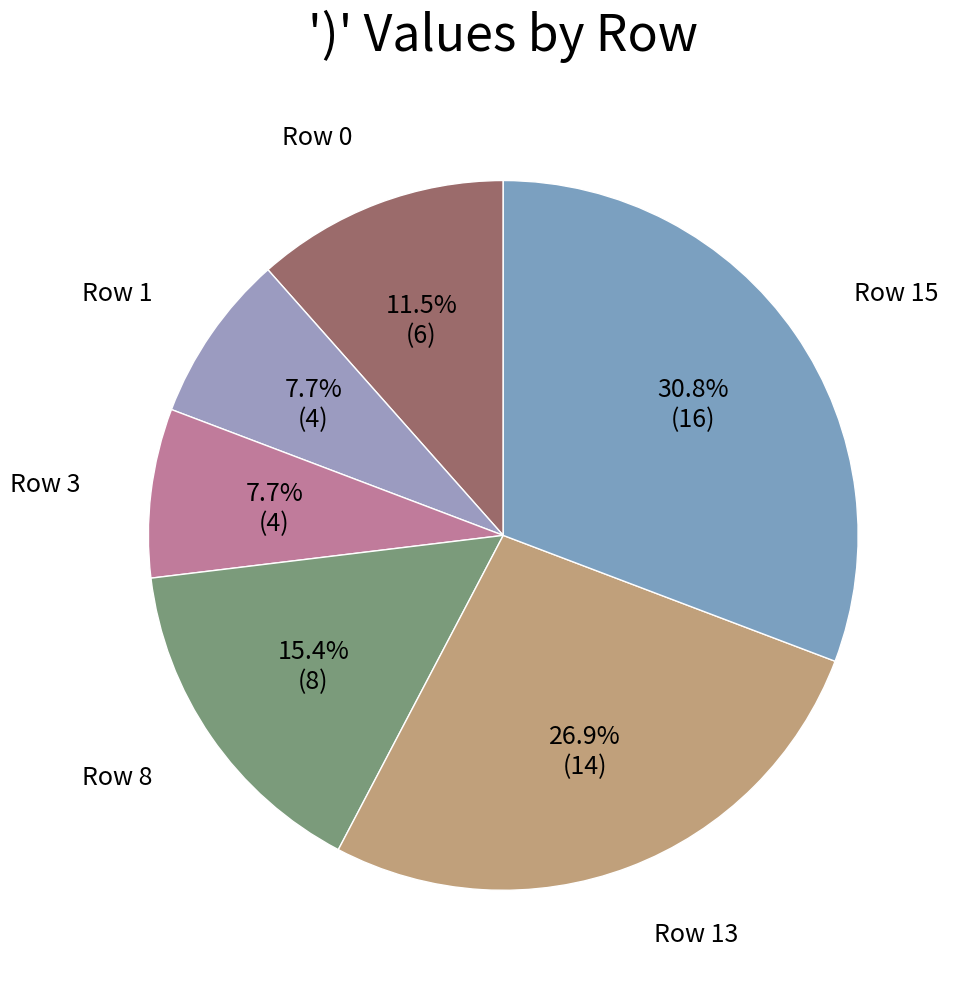

To the nearest percent, what is the average slice percentage?

17%